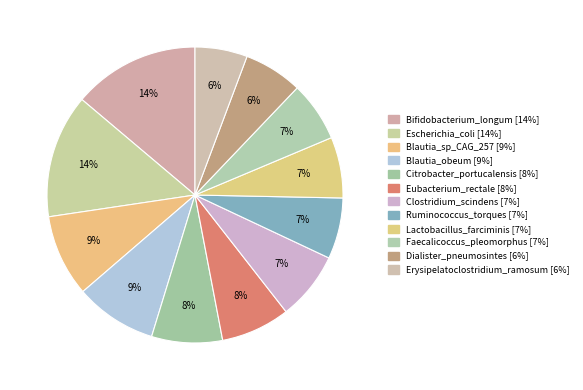

To the nearest percent, what is the average slice percentage?

8%